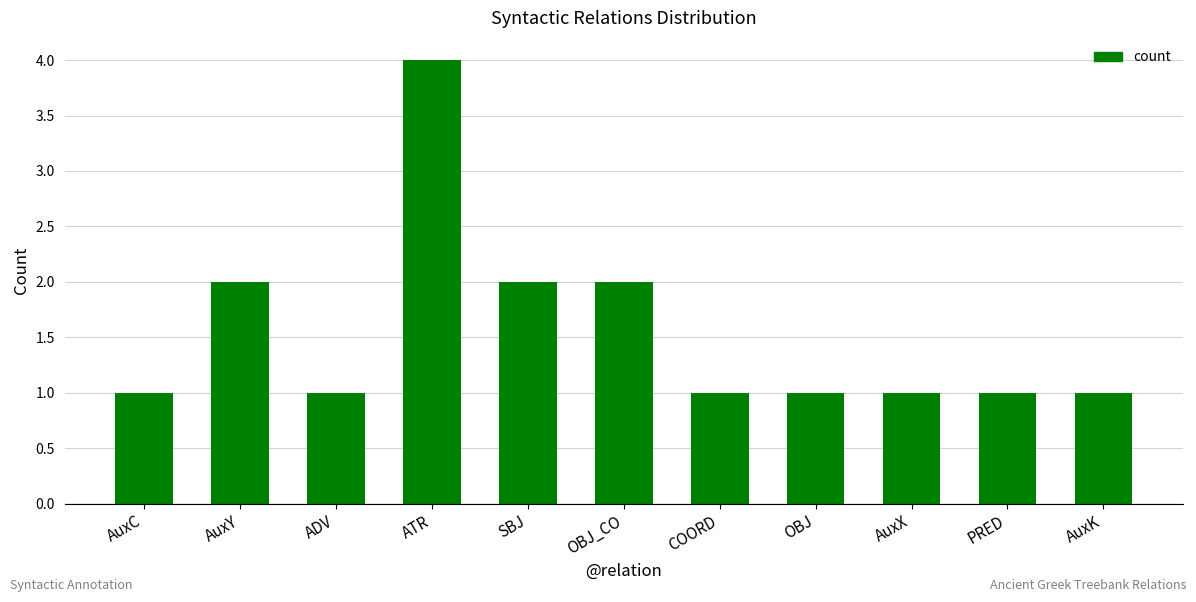

What is the difference between the values at PRED and ATR?

3